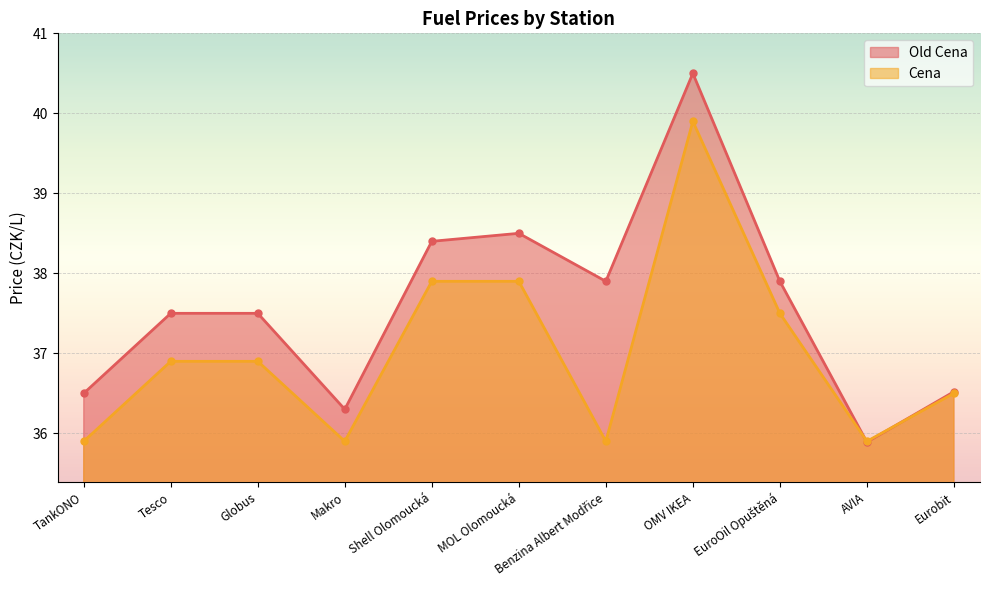

How many data points in Old Cena are less than 37?

4